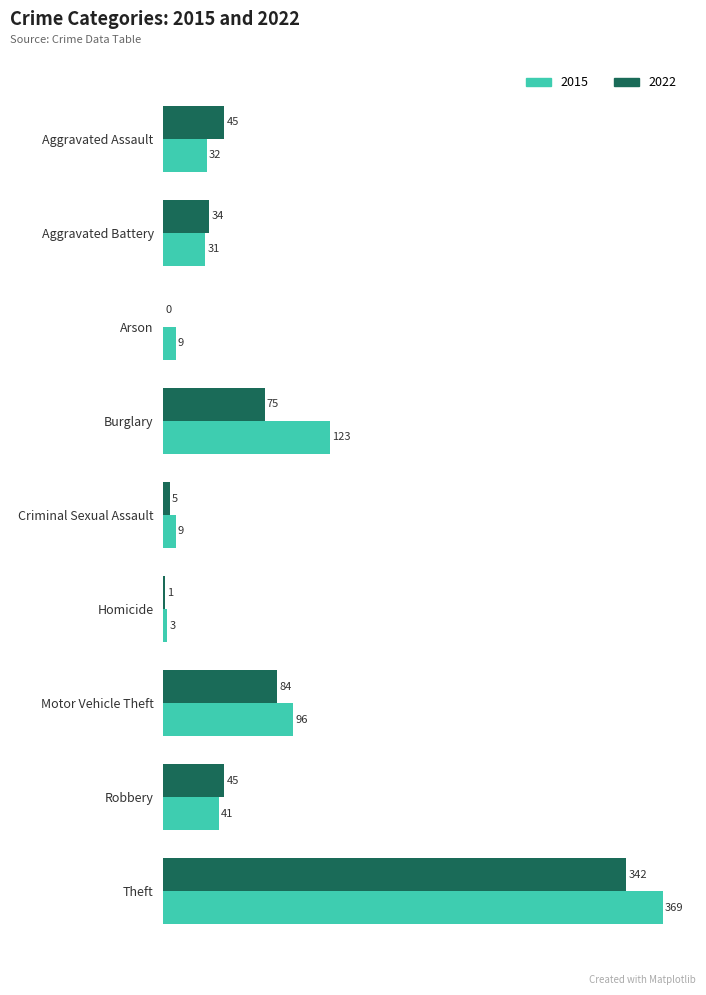

What is the sum of all 2015 values?

713